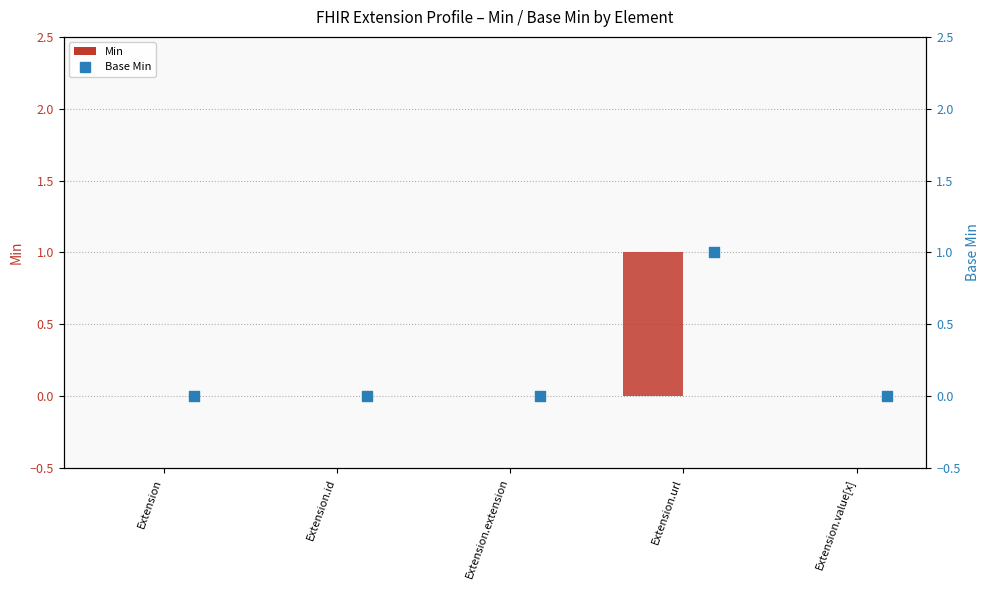

Which series has the largest total across all categories?

Min